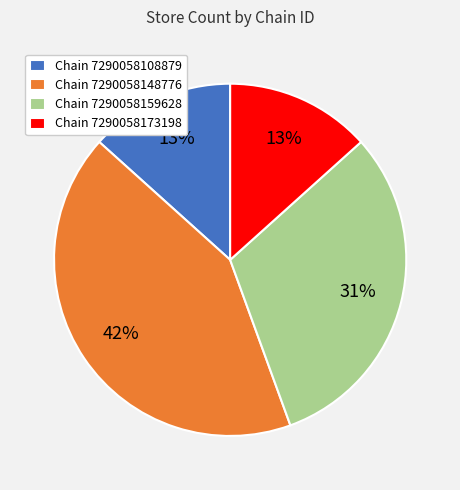

The Chain 7290058148776 slice represents 42% of the pie. True or false?

True